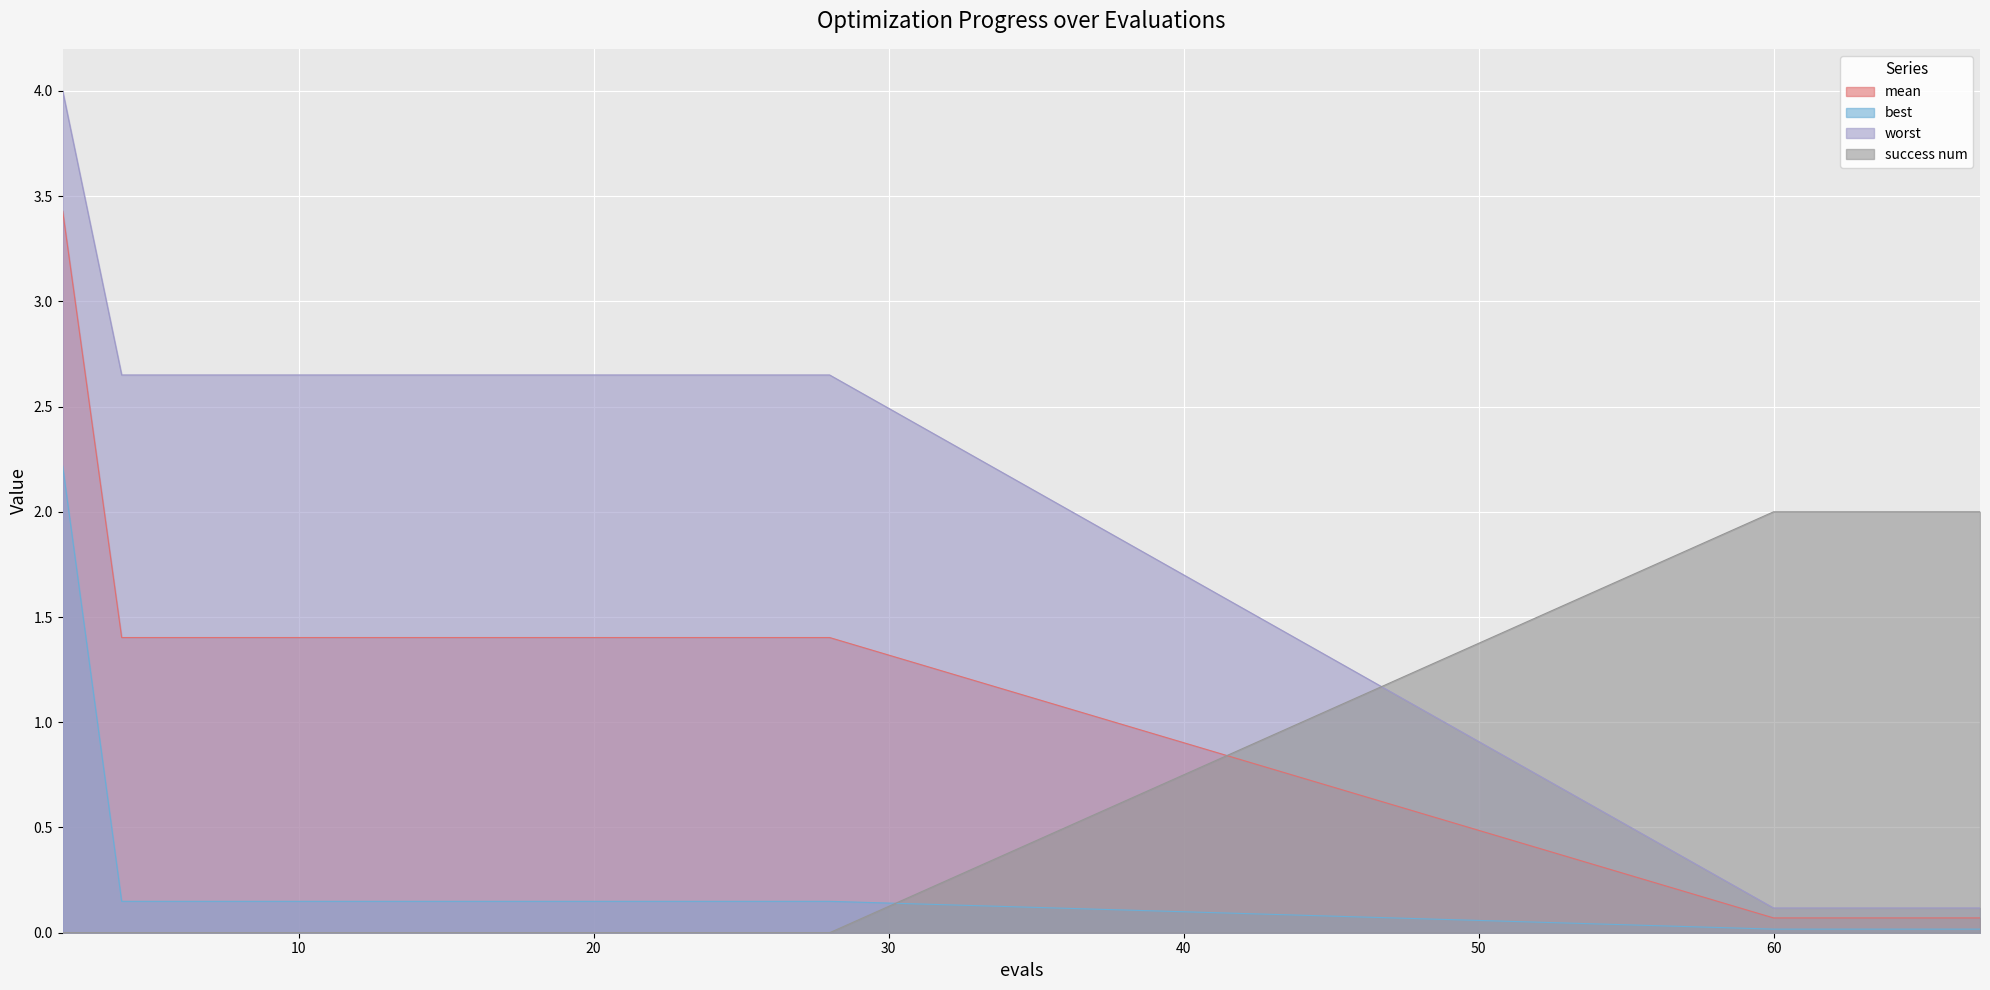

Is the value of worst at 28 greater than the value of success num at 15?

Yes